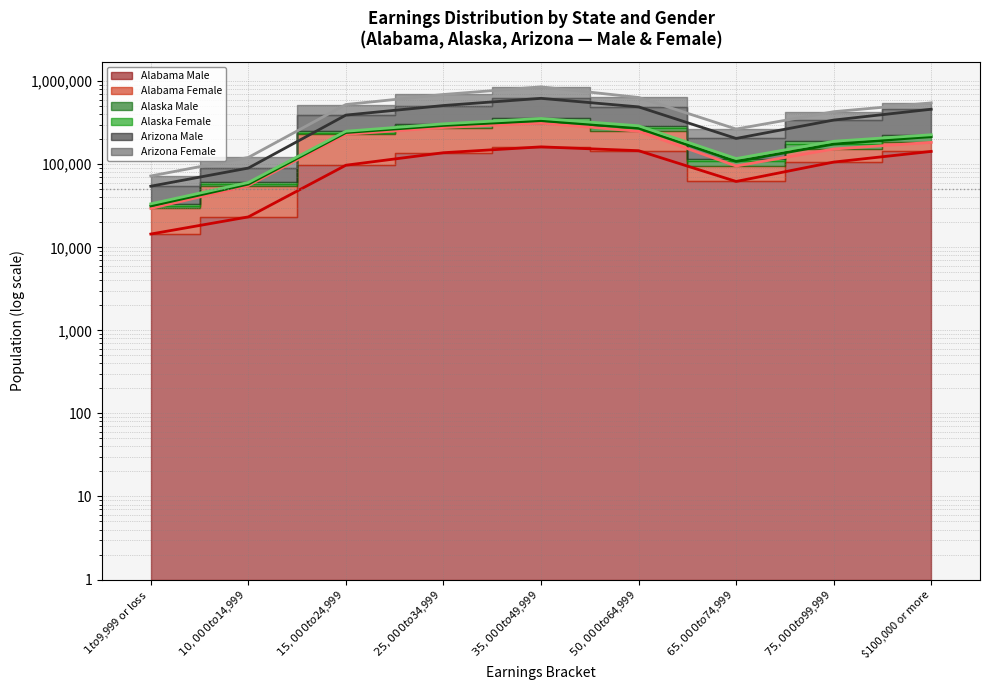

What is the difference between the Arizona Male (line) values at $35,000 to $49,999 and $100,000 or more?

162230